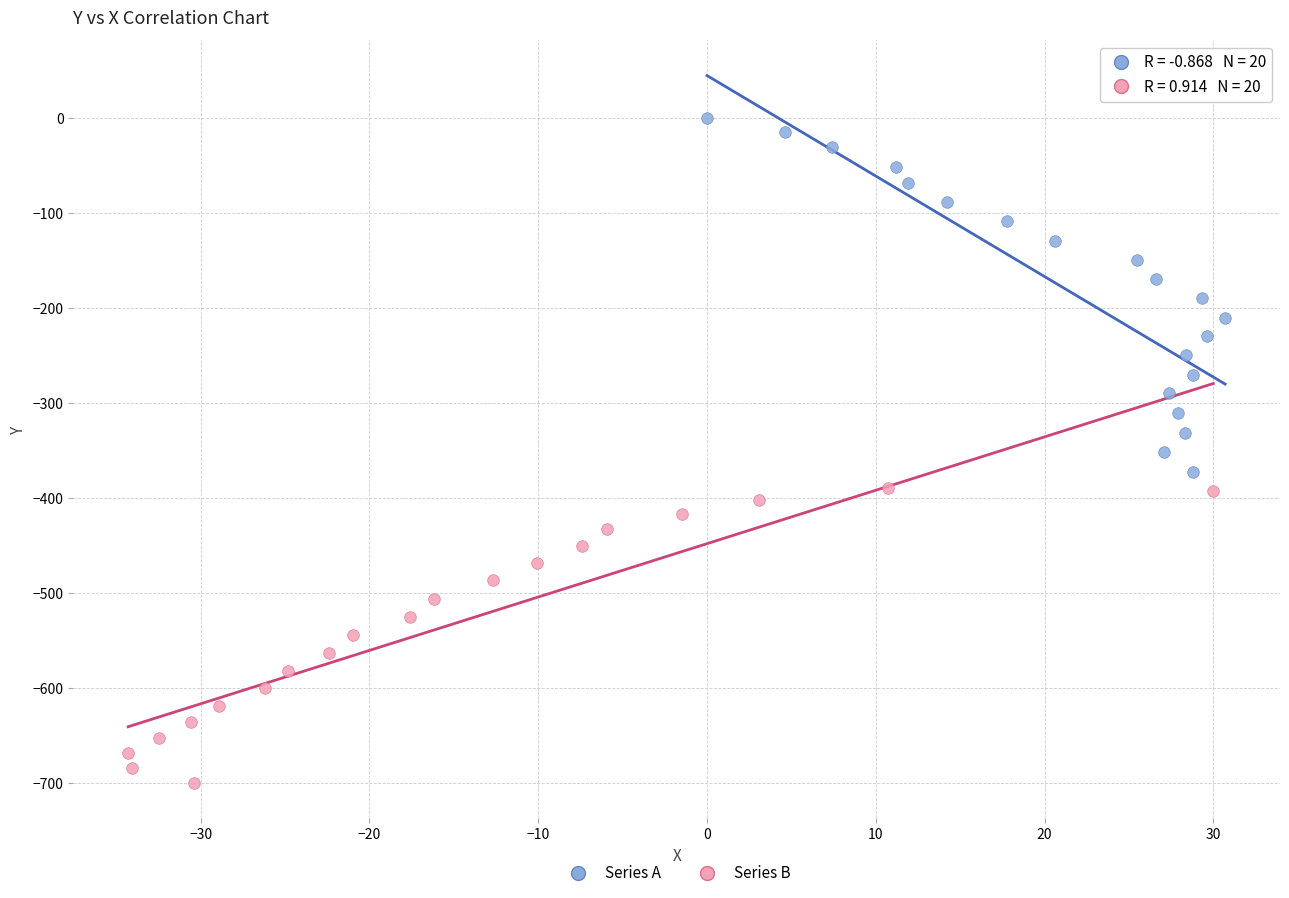

Which series has the largest Y range (max minus min)?

Series A